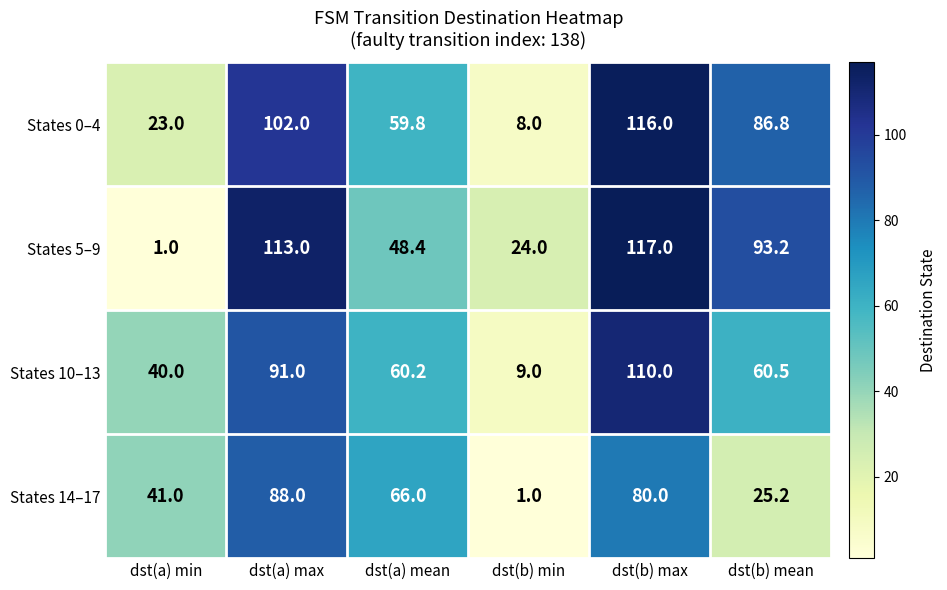

What is the difference between the maximum and second lowest values in the States 10–13 series?

70.0